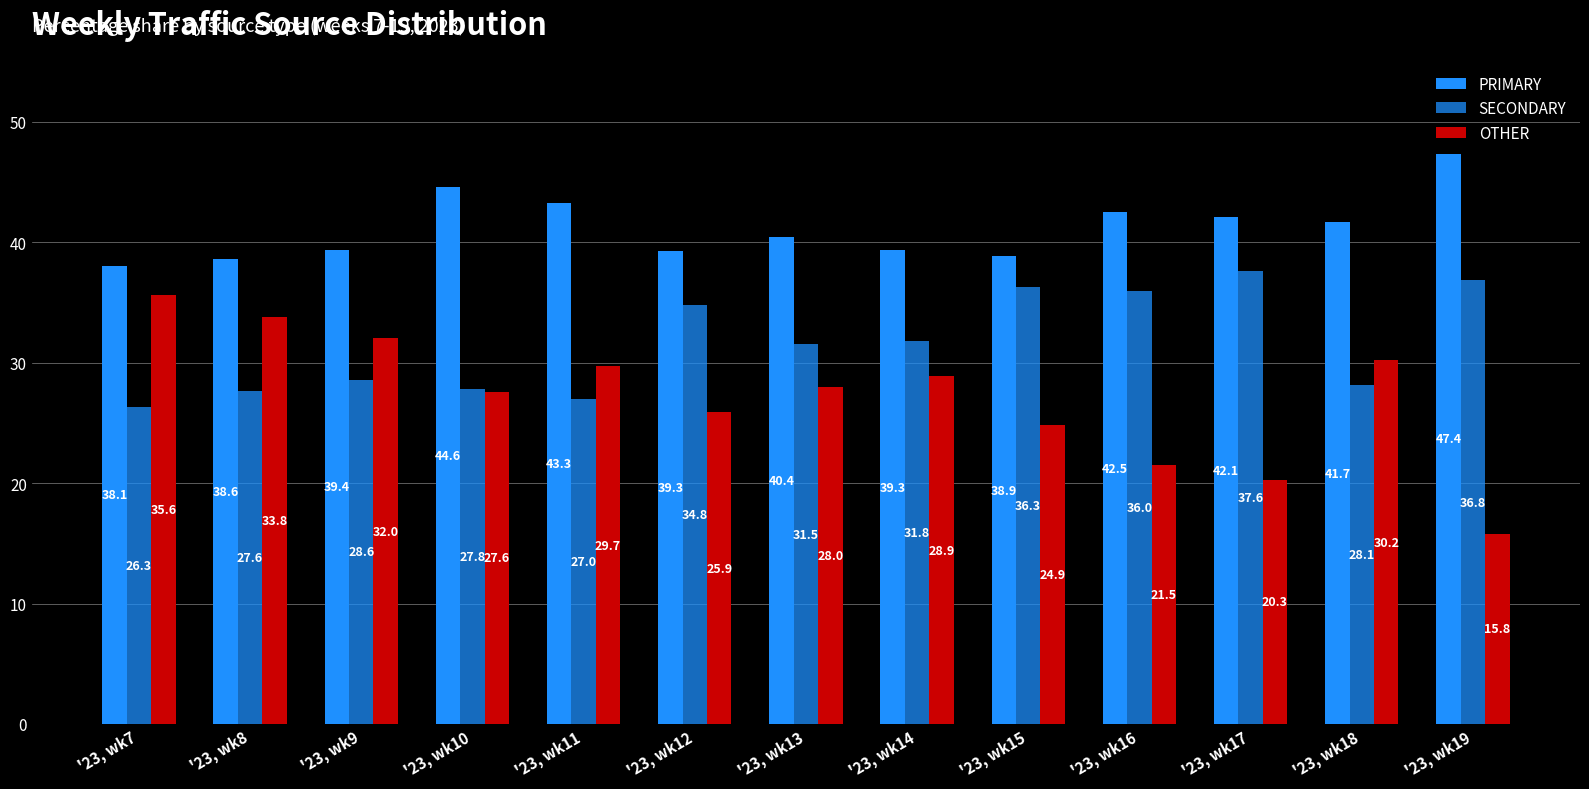

List the series in order of their peak value, lowest first.

OTHER, SECONDARY, PRIMARY